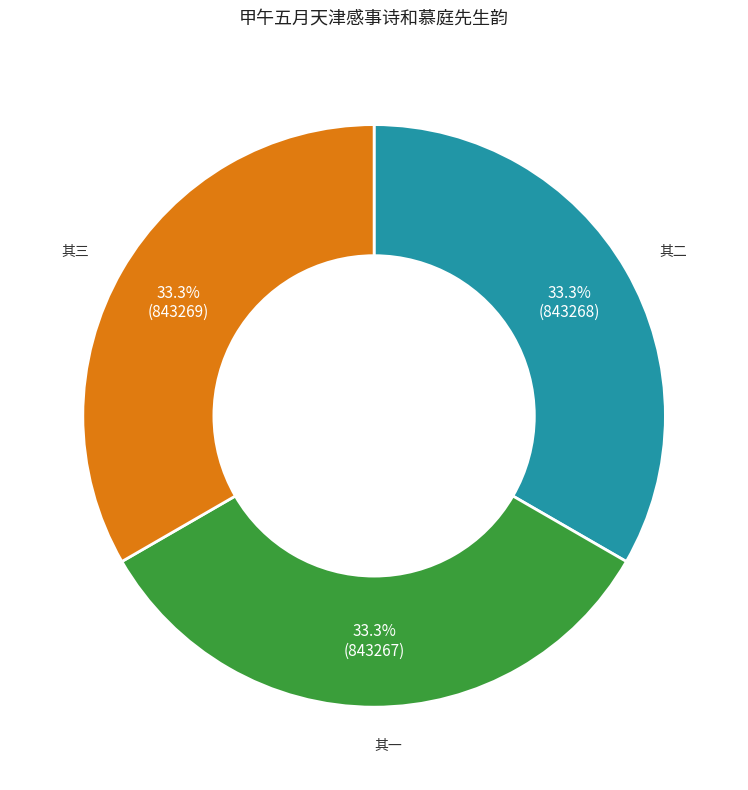

Is there a majority slice in this chart?

No